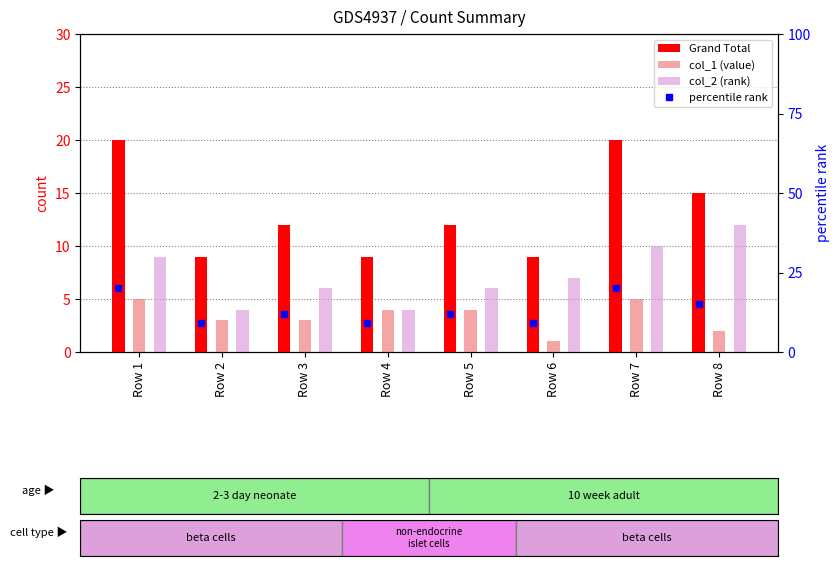

At which category is the sum across all series the highest?

Row 7